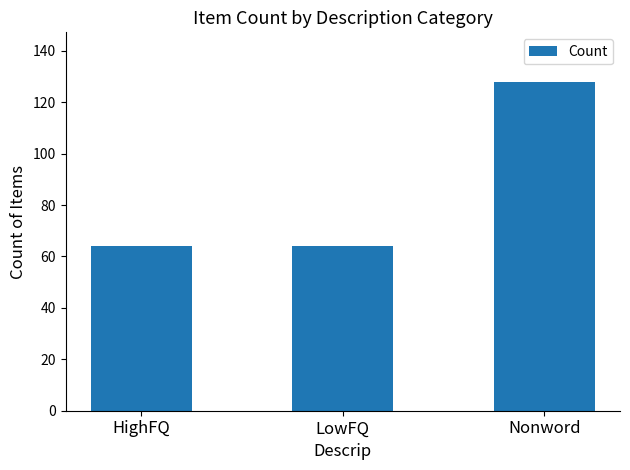

What is the value of the 2nd bar from the left?

64